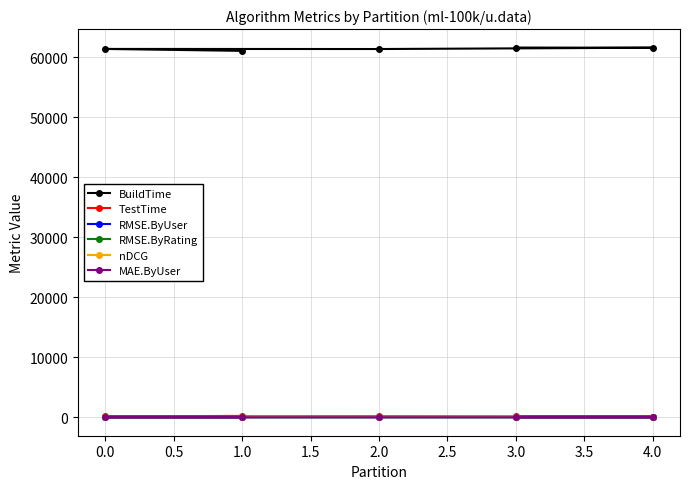

At how many categories does at least one series exceed 19514?

5